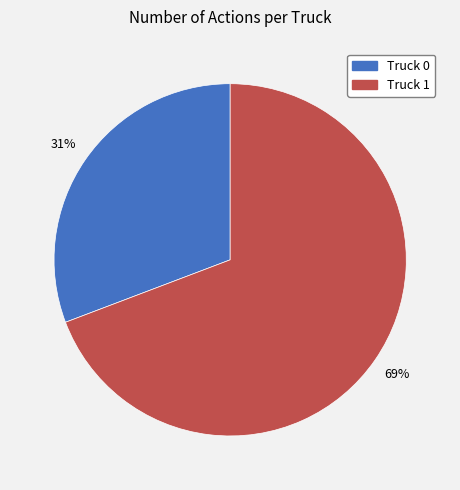

True or false: Truck 1 accounts for 63% of the total.

False